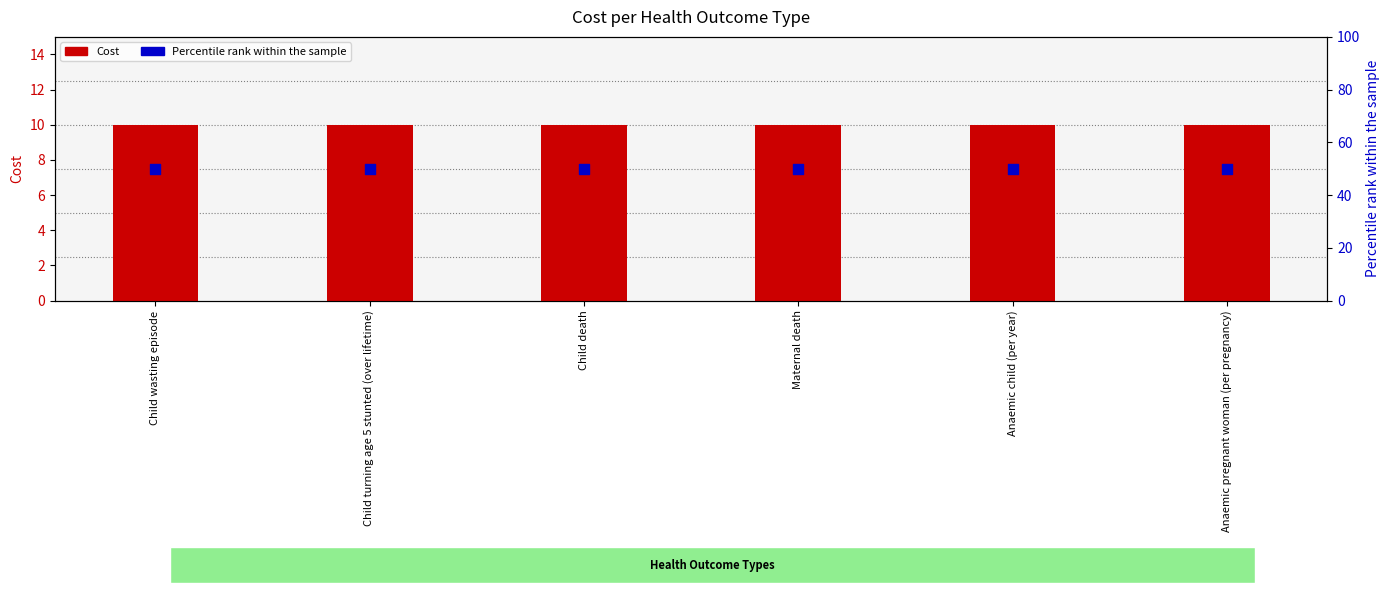

What is the total value across all series at Child turning age 5 stunted (over lifetime)?

60